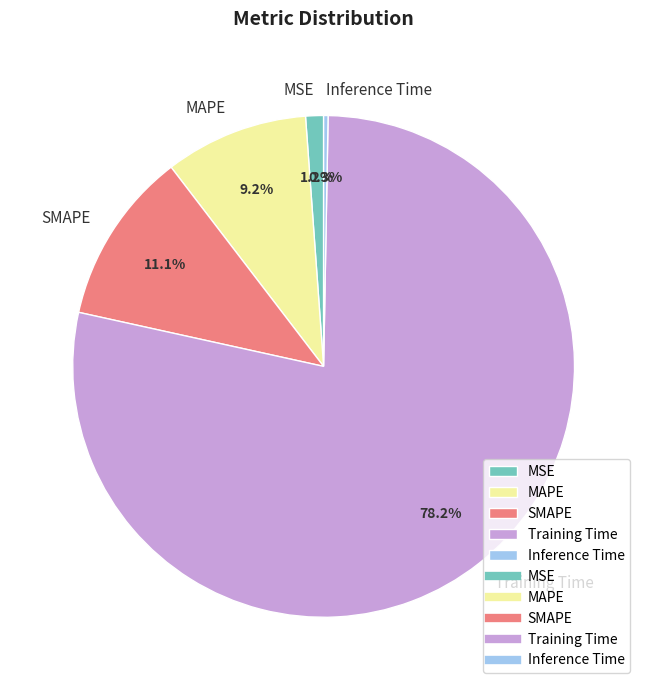

Which has a higher value, SMAPE or Training Time?

Training Time